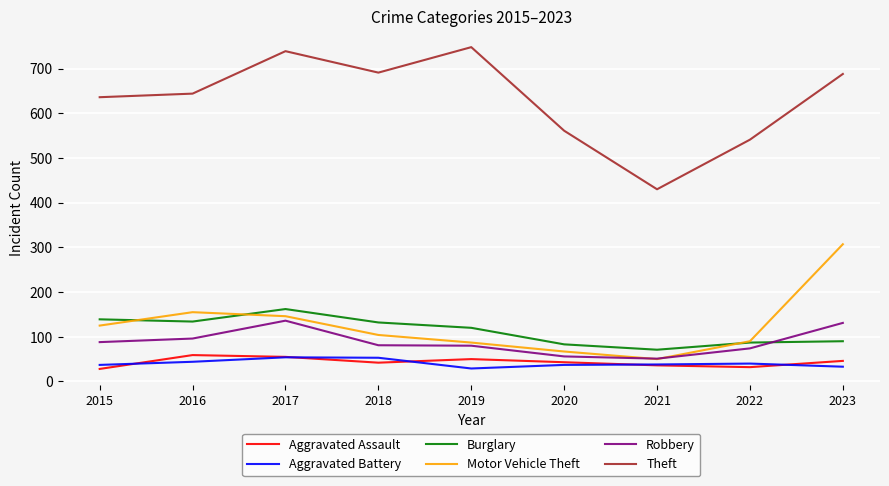

What is the sum of all Robbery values?

793